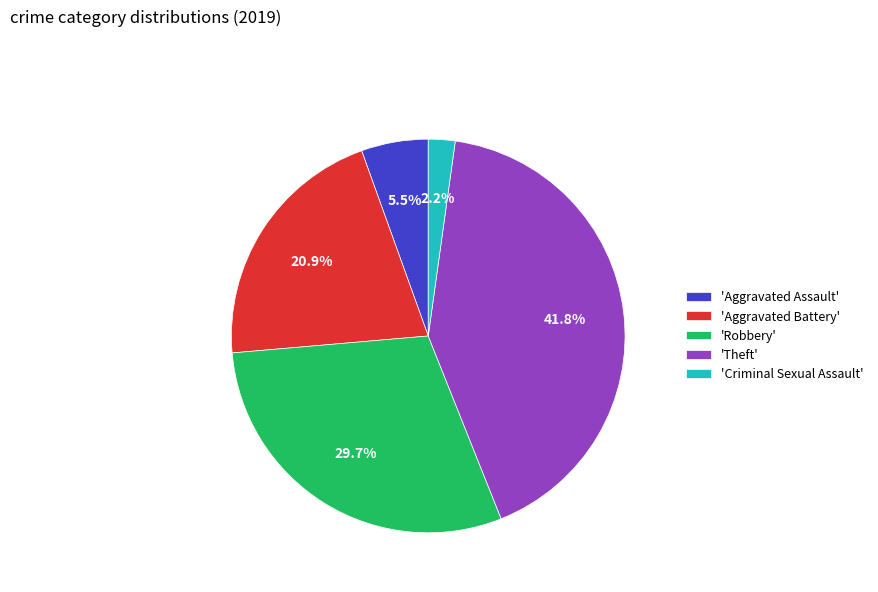

What is the ratio of the value at 'Theft' to the value at 'Robbery'?

1.4